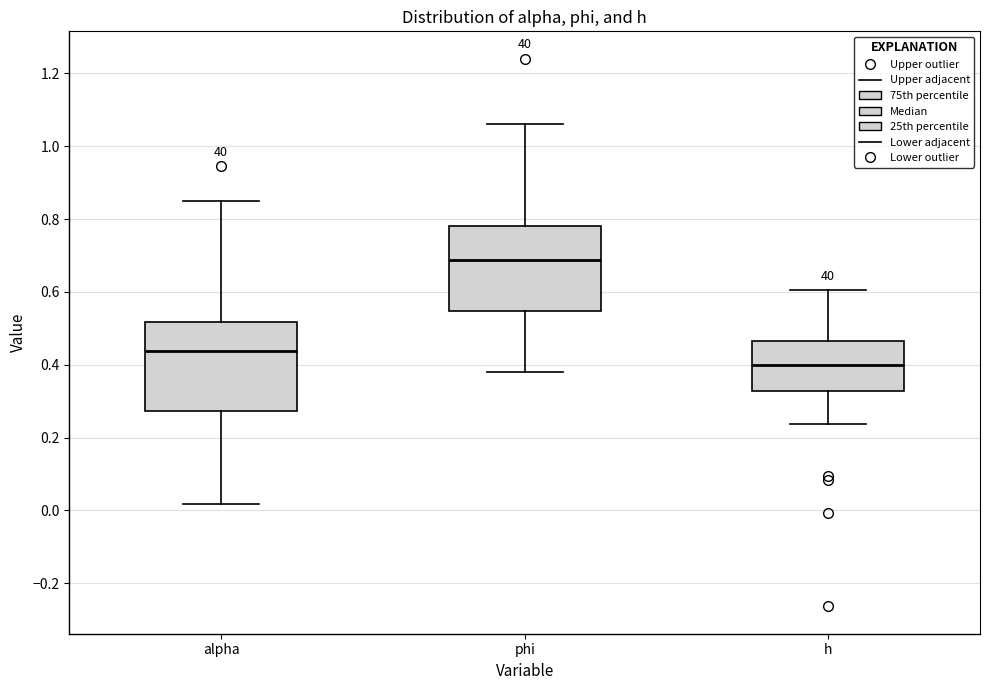

Which box's median line is the highest?

phi